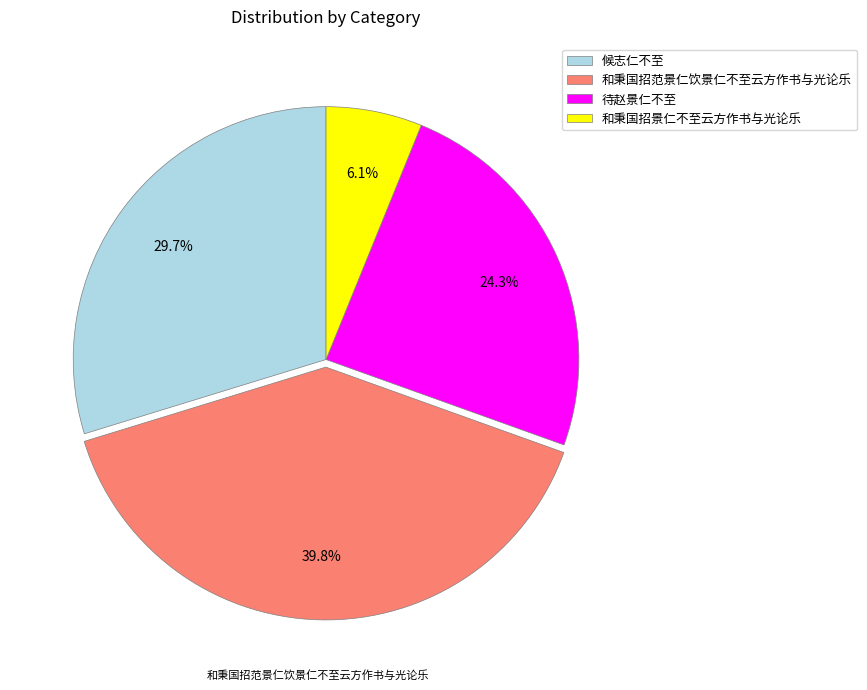

Which category has the biggest portion of the pie?

和秉国招范景仁饮景仁不至云方作书与光论乐